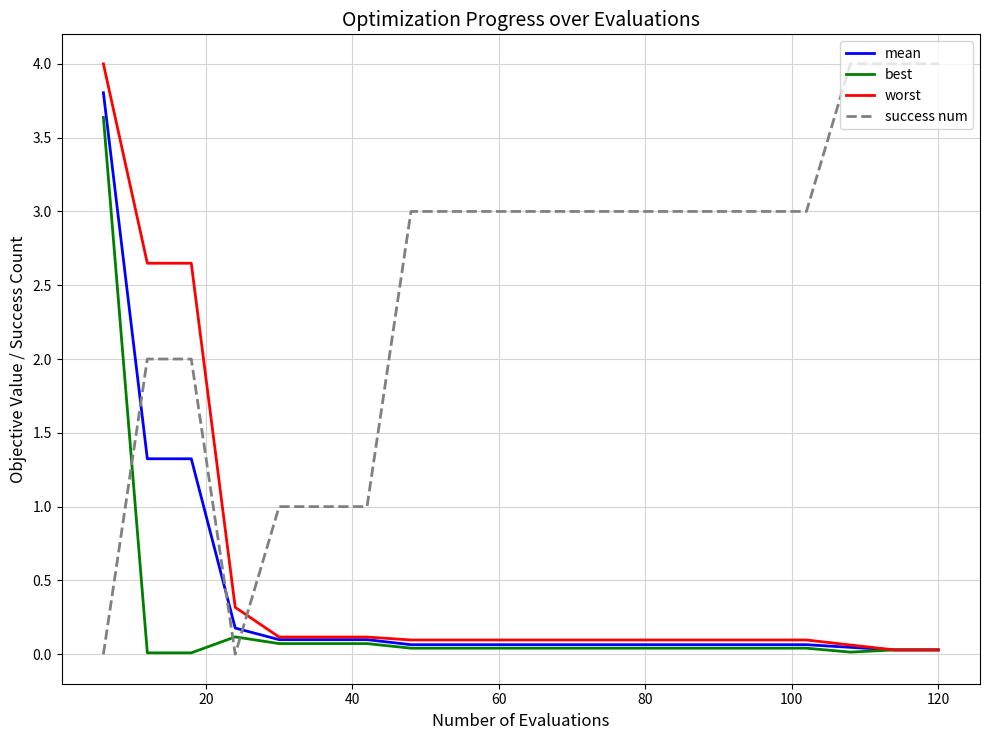

True or false: success num and best cross at least once.

True